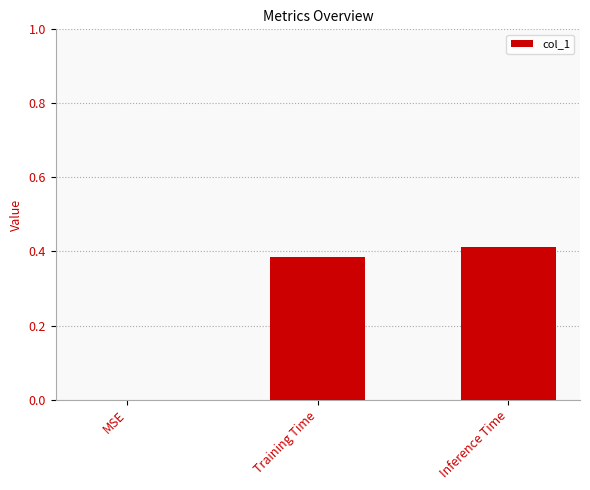

Which category has the highest value across all series?

Inference Time